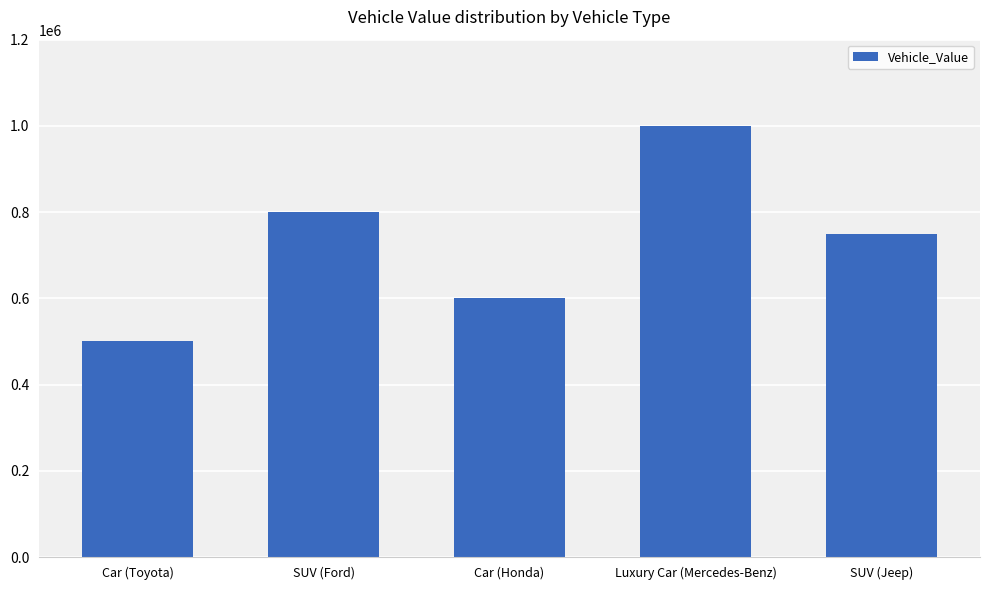

Rank the categories by value from lowest to highest.

Car (Toyota), Car (Honda), SUV (Jeep), SUV (Ford), Luxury Car (Mercedes-Benz)